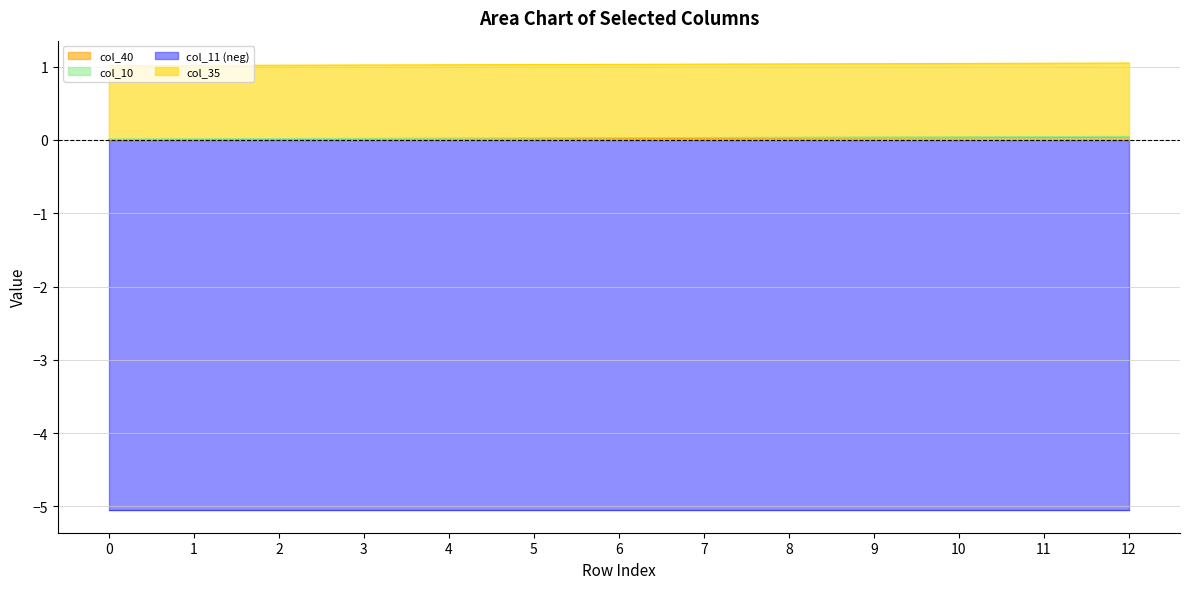

True or false: col_35 and col_9 cross at least once.

False